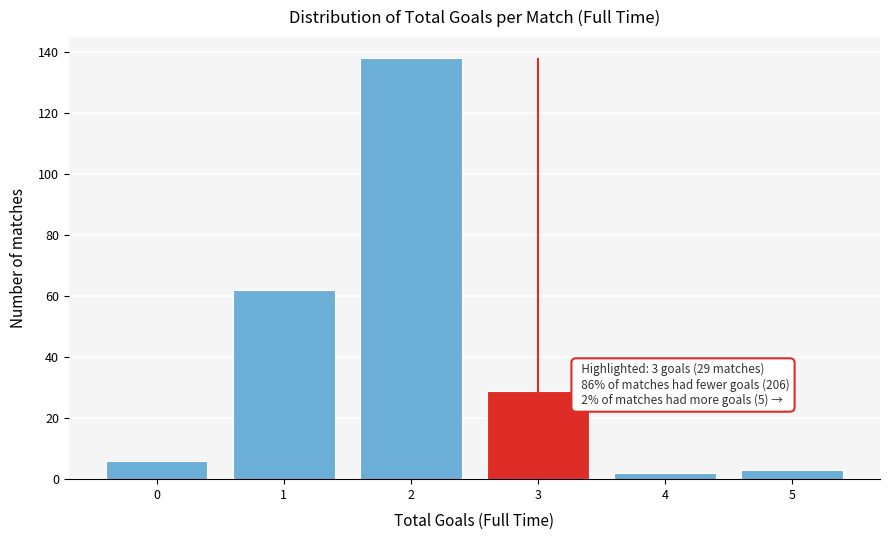

Reading left to right, list all the values displayed in this chart.

0=6	1=62	2=138	3=29	4=2	5=3